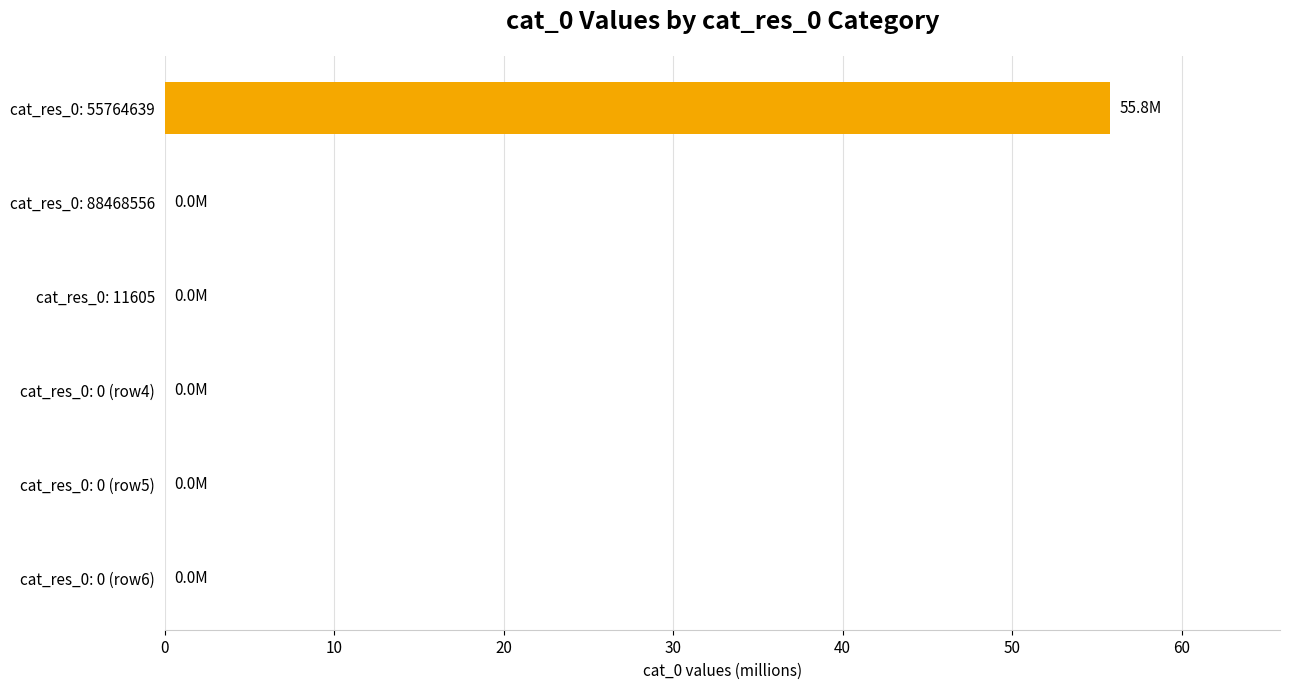

Are the bars horizontal?

Yes